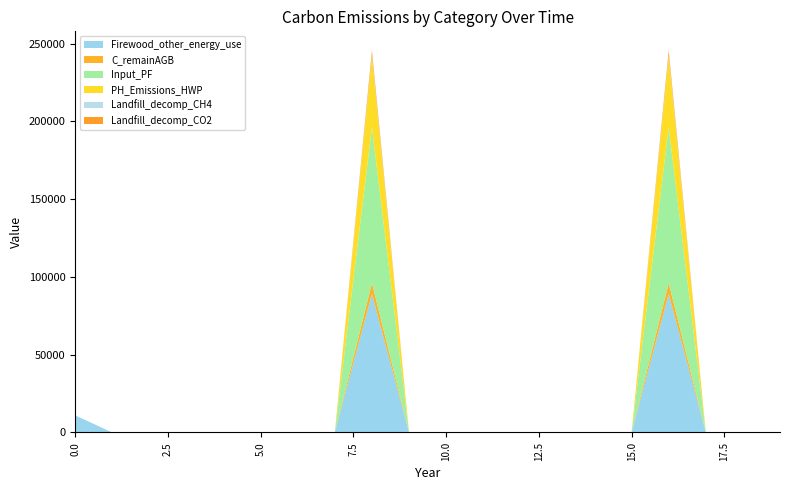

Reading right to left, extract all data points from this chart.

Firewood_other_energy_use: 0.0	0.0	0.0	89100.7	0.0	0.0	0.0	0.0	0.0	0.0	0.0	89100.7	0.0	0.0	0.0	0.0	0.0	0.0	0.0	11000.0
C_remainAGB: 0.0	0.0	0.0	6933.9	0.0	0.0	0.0	0.0	0.0	0.0	0.0	6933.9	0.0	0.0	0.0	0.0	0.0	0.0	0.0	0.0
Input_PF: 0.0	0.0	0.0	100238.3	0.0	0.0	0.0	0.0	0.0	0.0	0.0	100238.3	0.0	0.0	0.0	0.0	0.0	0.0	0.0	0.0
PH_Emissions_HWP: 0.0	0.0	0.0	45185.6	0.0	0.0	0.0	0.0	0.0	0.0	0.0	45185.6	0.0	0.0	0.0	0.0	0.0	0.0	0.0	0.0
Landfill_decomp_CH4: 0.0	0.0	0.0	1093.5	0.0	0.0	0.0	0.0	0.0	0.0	0.0	1093.5	0.0	0.0	0.0	0.0	0.0	0.0	0.0	0.0
Landfill_decomp_CO2: 0.0	0.0	0.0	3007.1	0.0	0.0	0.0	0.0	0.0	0.0	0.0	3007.1	0.0	0.0	0.0	0.0	0.0	0.0	0.0	0.0